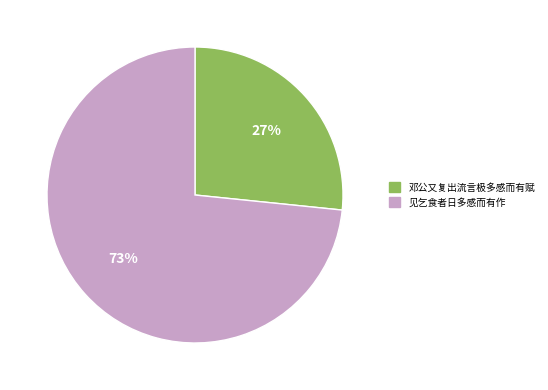

What percentage is the 邓公又复出流言极多感而有赋 slice, to the nearest percent?

27%